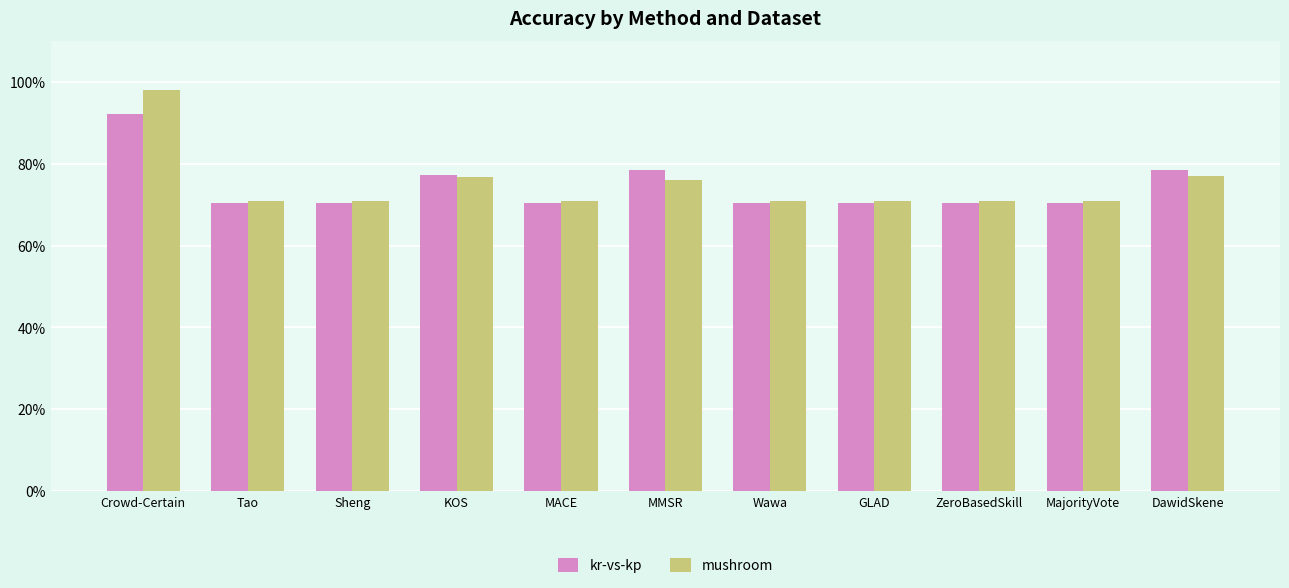

Are the bars horizontal?

No